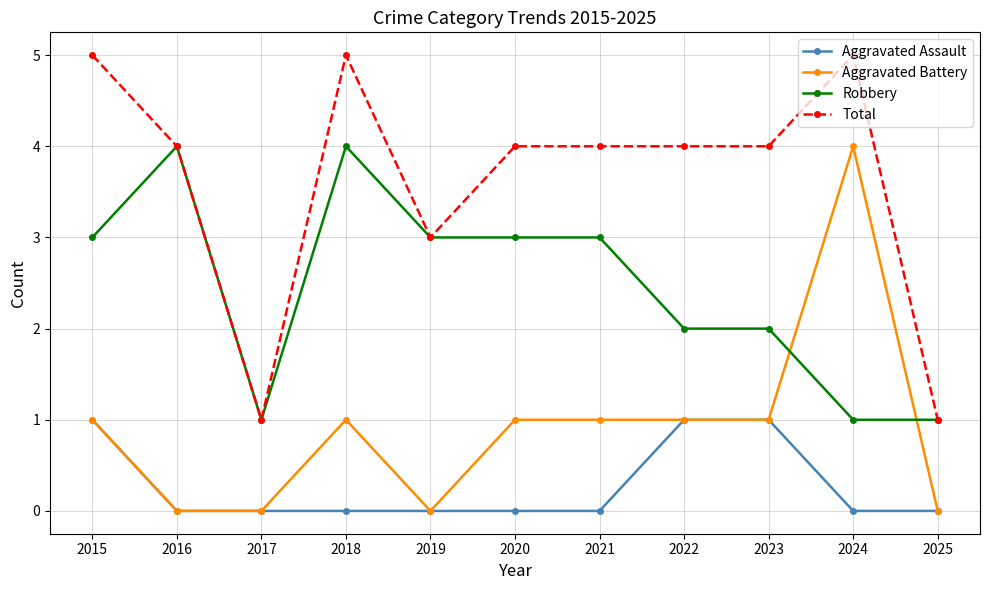

Where is the first local minimum for Total?

2017